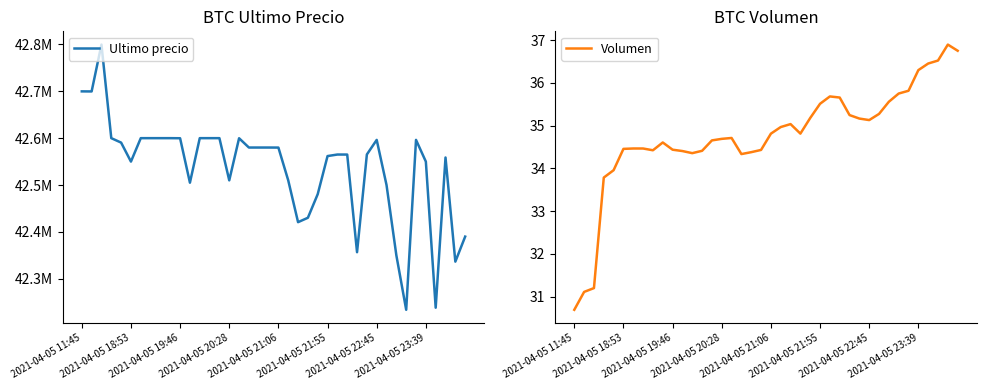

Rank the series by their maximum value, from lowest to highest.

Volumen, Ultimo precio